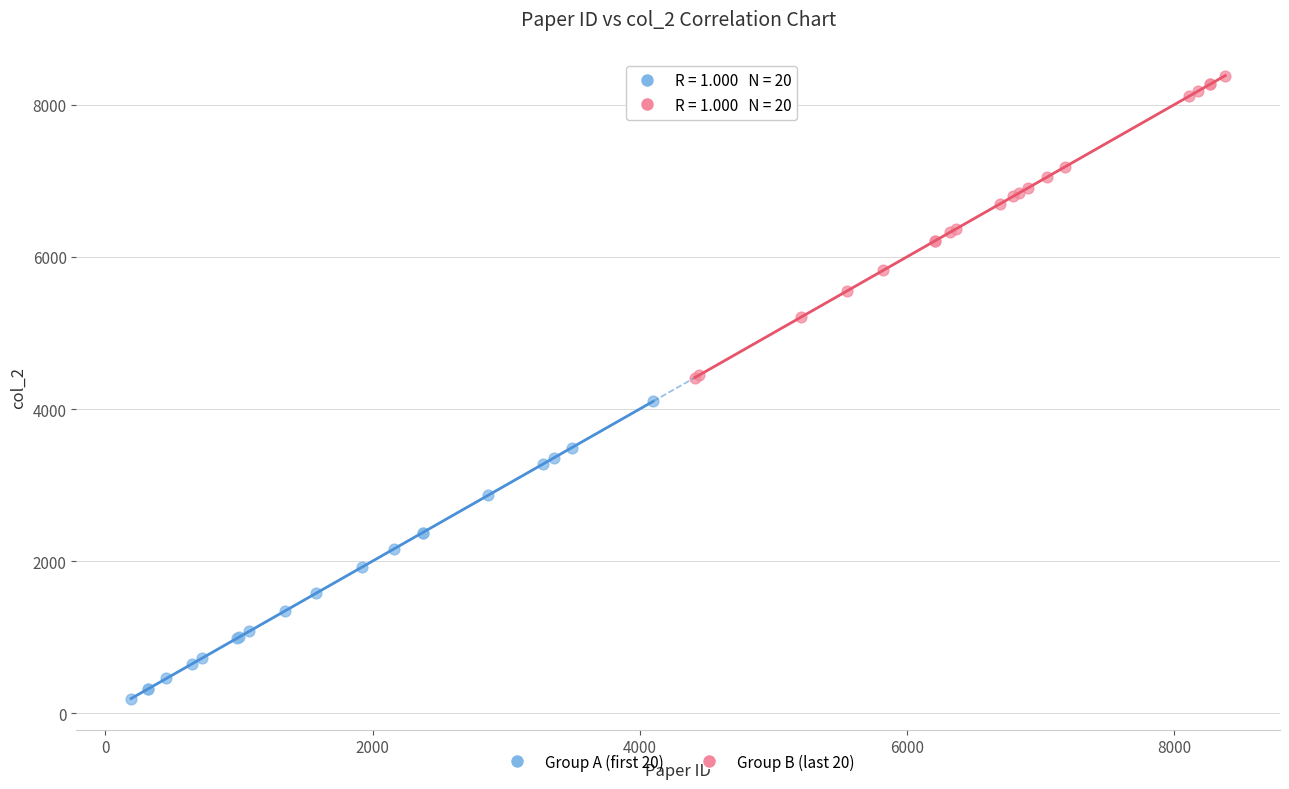

Which series contains the highest Y value?

Group B (last 20)